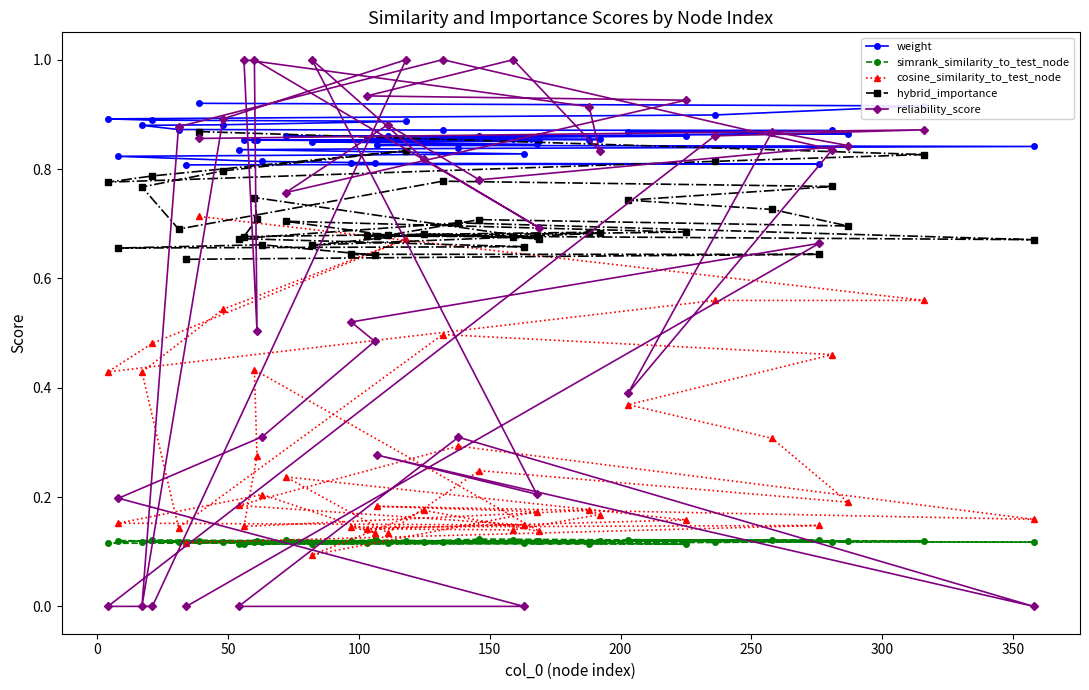

Which series has the largest total across all categories?

weight